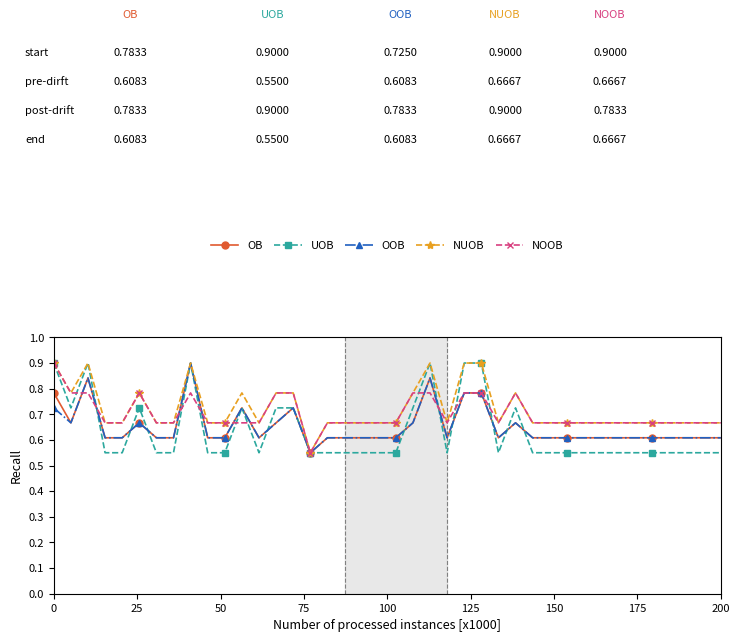

True or false: OB has more than 1 points higher than both neighbors.

True